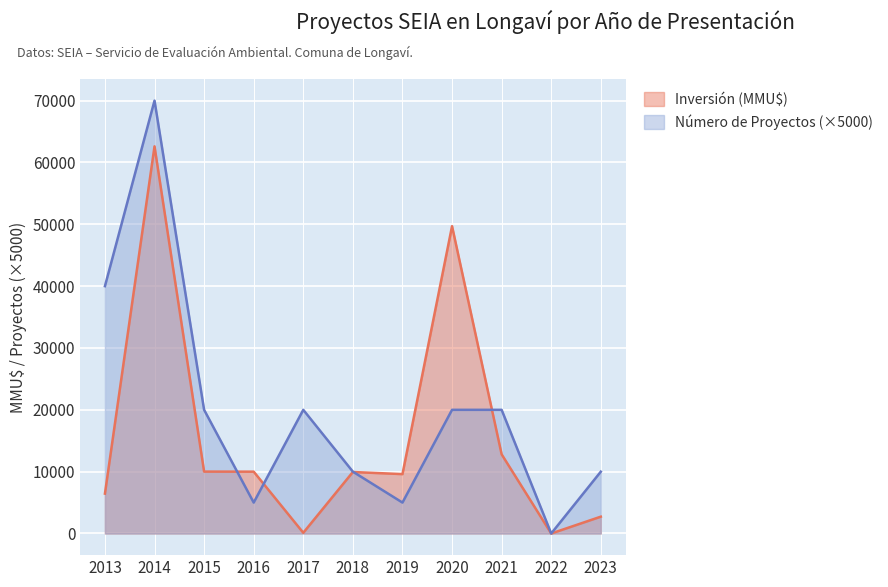

Which series has the widest spread of values?

Número de Proyectos (×5000)